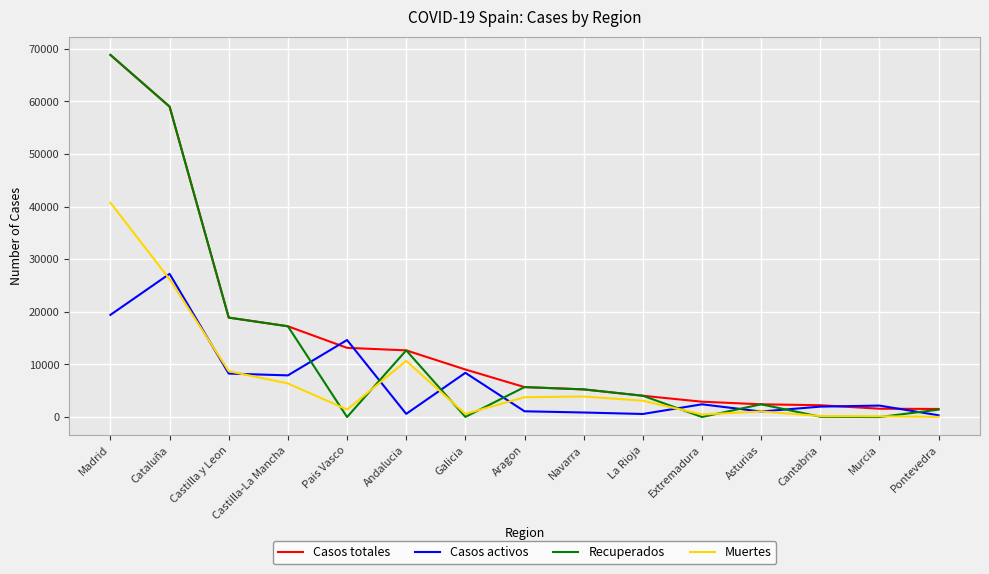

At how many categories does at least one series exceed 48508?

2